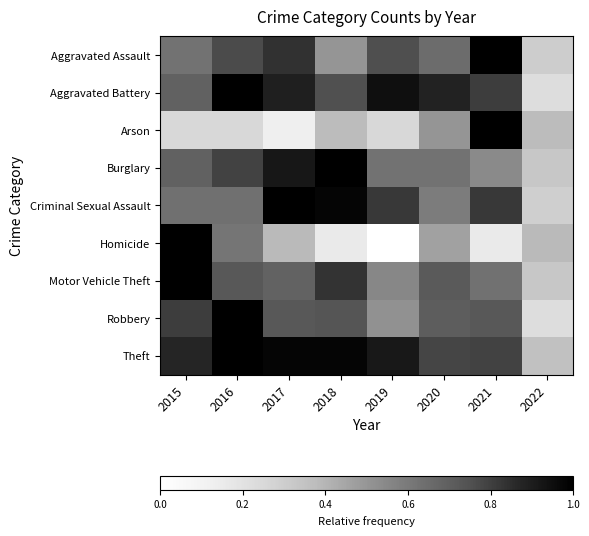

Which series changed the most between 2020 and 2021?

Arson